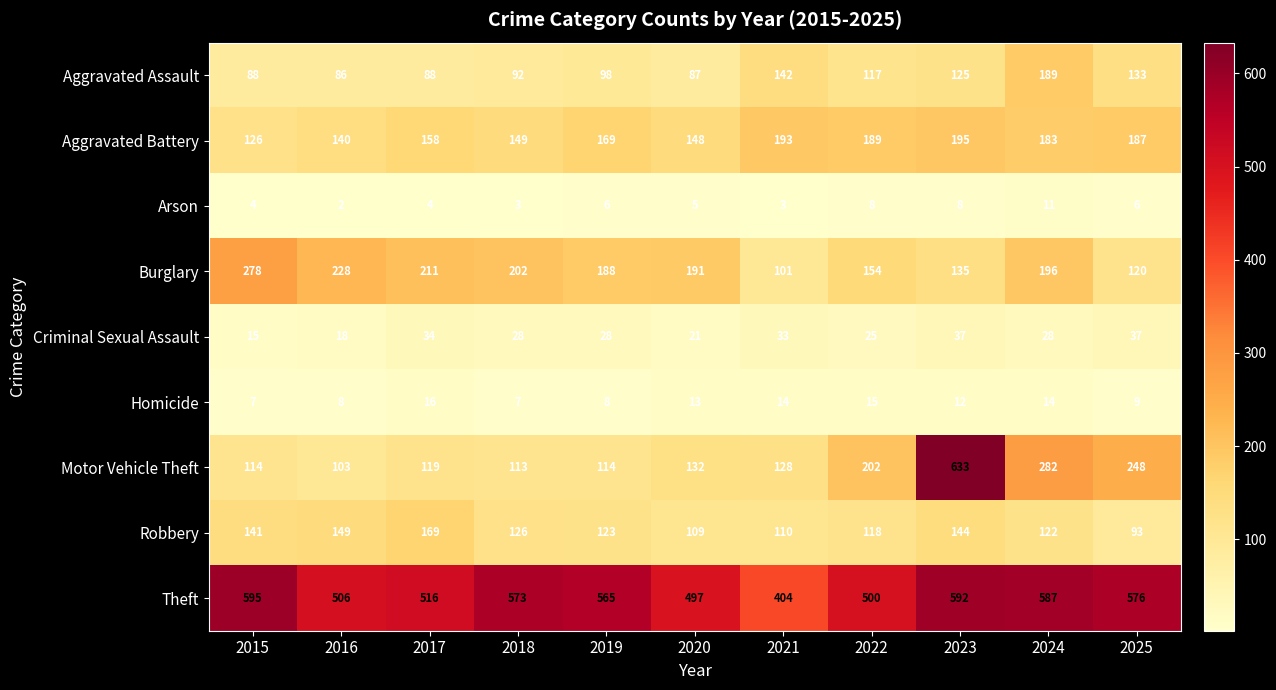

Count the number of categories in the chart.

11